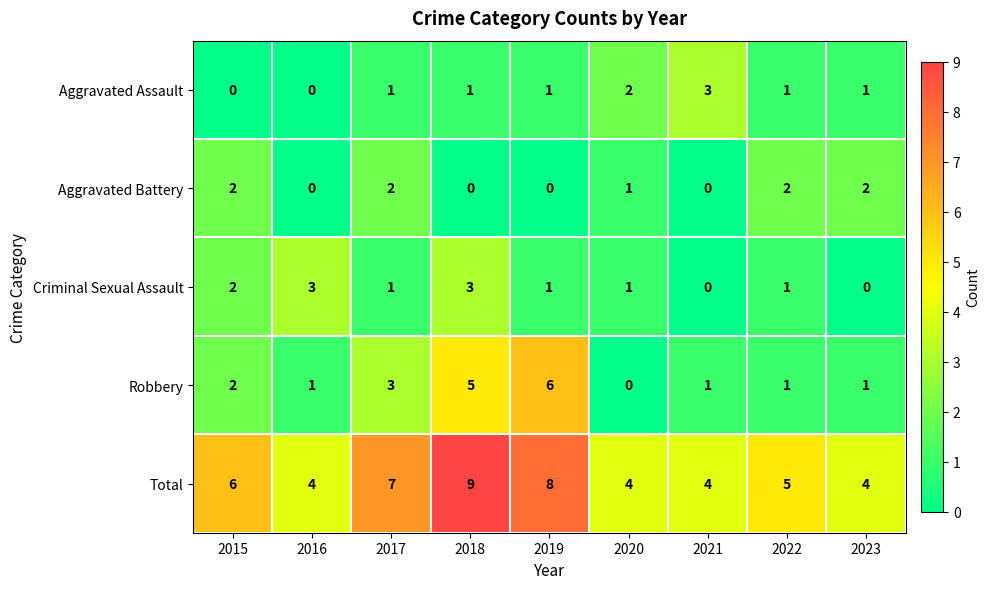

What is the difference between the maximum and minimum values in the Total series?

5